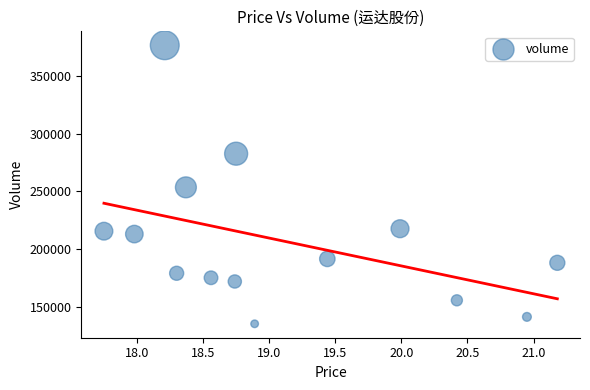

What is the range of Y values (max minus min)?

241935